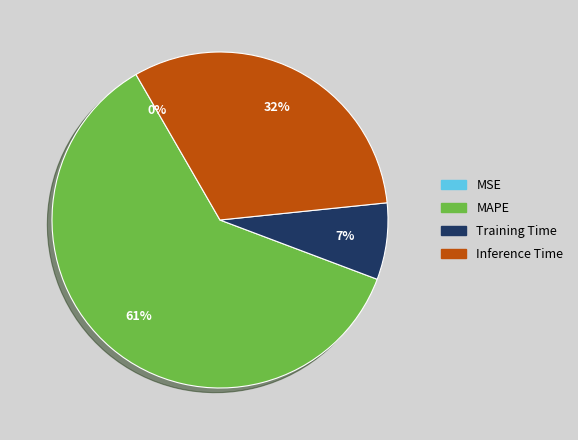

To the nearest percent, what percentage of the pie is Training Time?

7%